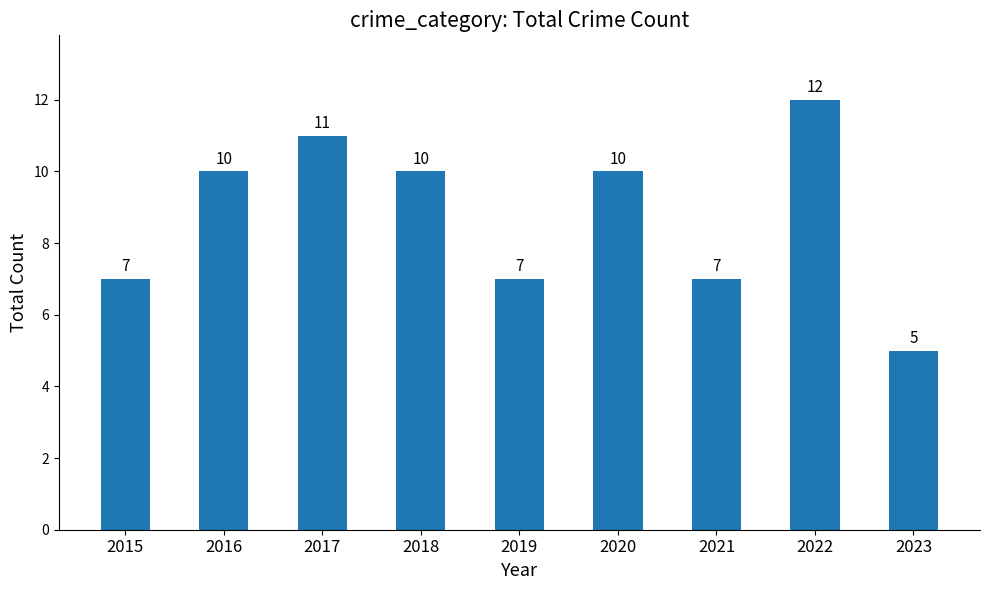

How many bars are there in total?

9